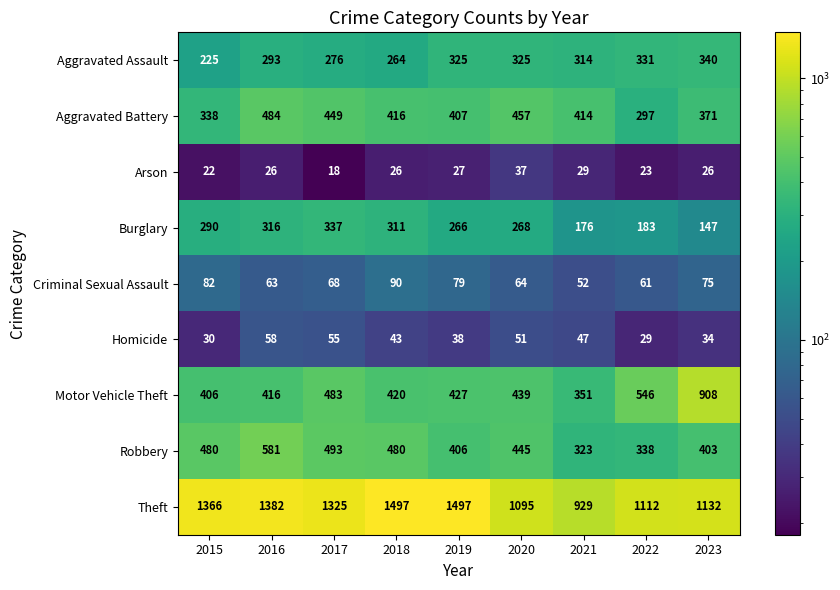

At 2023, list the series in order from largest to smallest.

Theft, Motor Vehicle Theft, Robbery, Aggravated Battery, Aggravated Assault, Burglary, Criminal Sexual Assault, Homicide, Arson